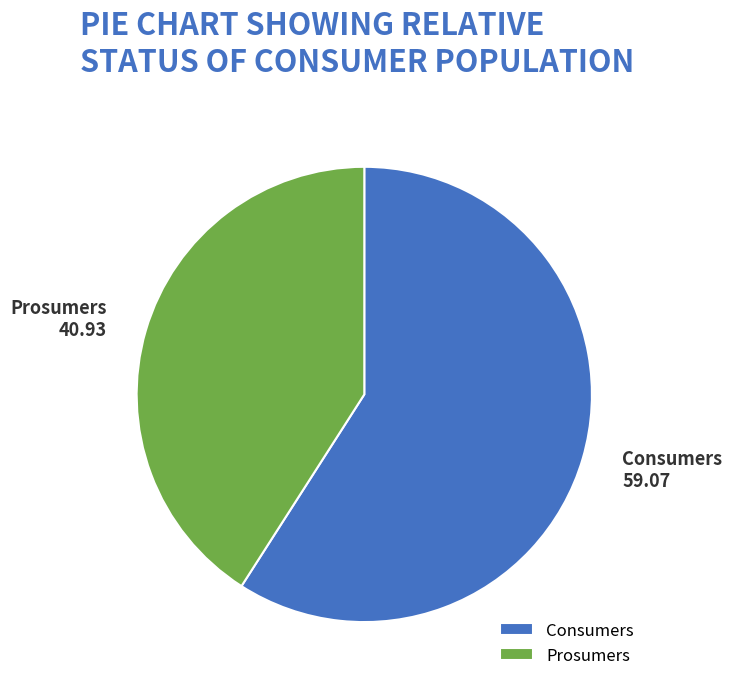

Does any single category account for the majority?

Yes